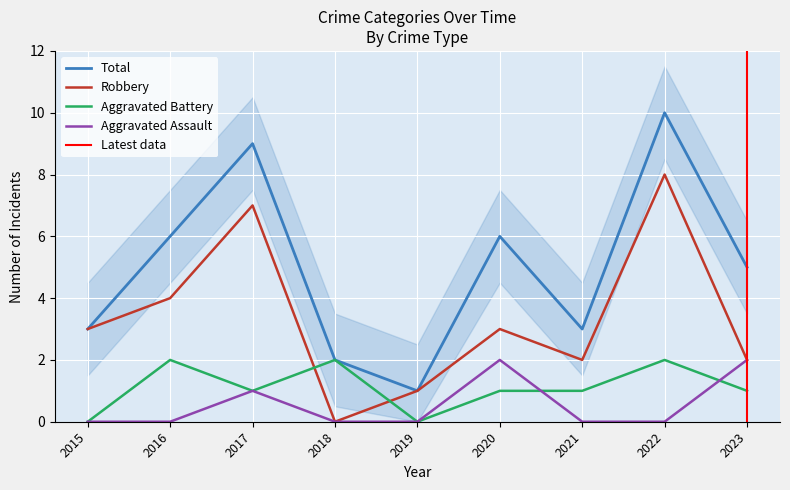

What is the sum of the Aggravated Battery values at 2022 and 2021?

3